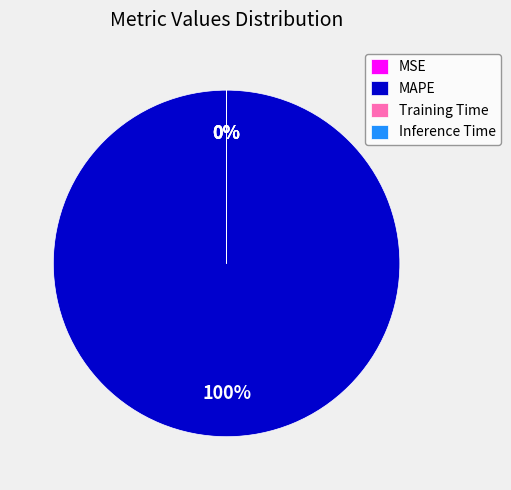

To the nearest percent, what is the combined percentage of MAPE and MSE?

100%